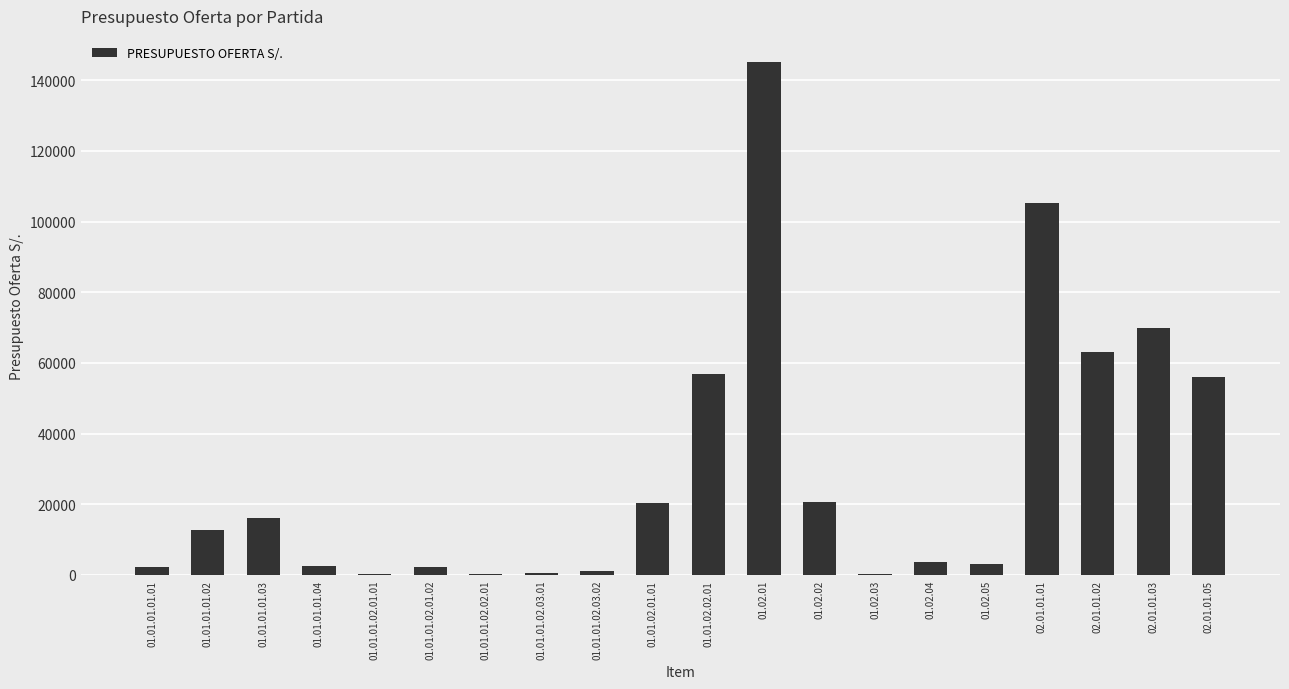

What is the change in value from 01.01.01.02.02.01 to 02.01.01.05?

+55723.1